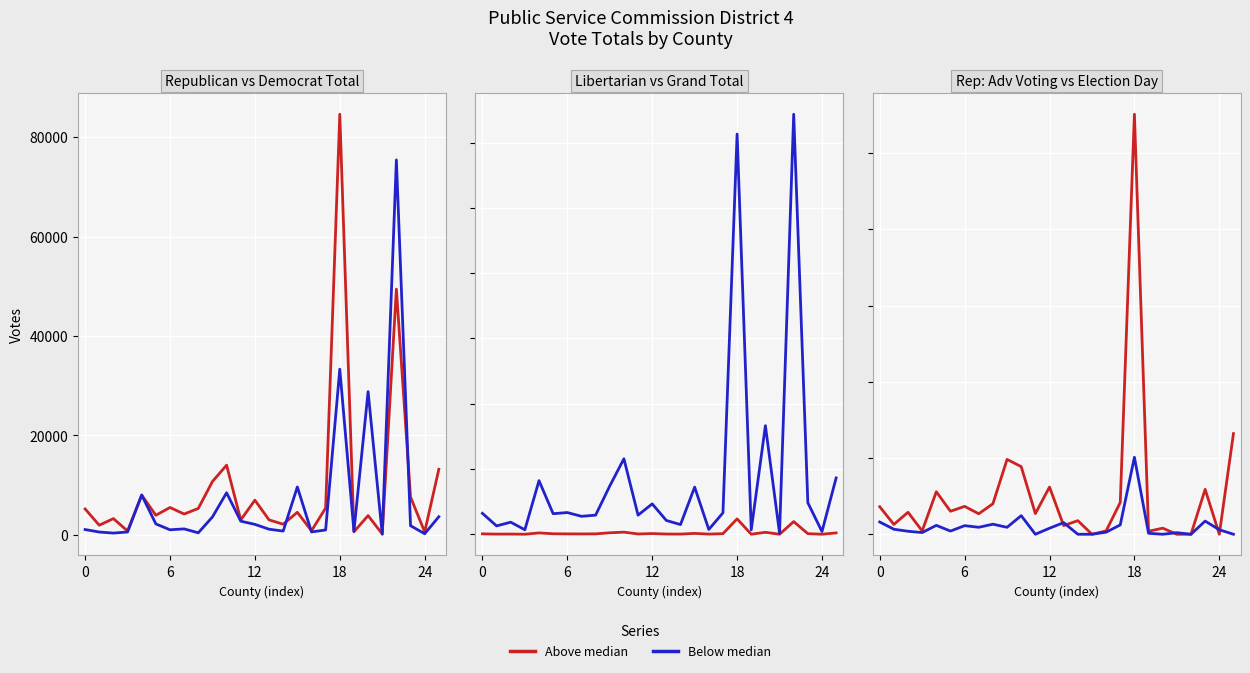

Between which two adjacent categories do Below median and Above median first intersect?

12 and 13